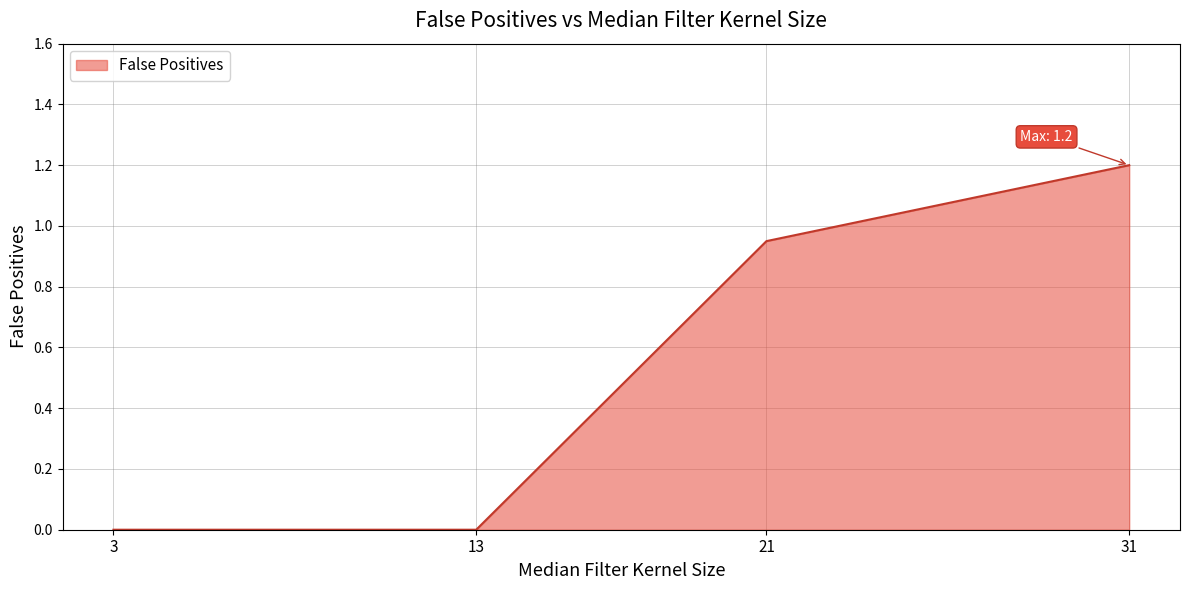

At which category does the chart reach its peak across all series?

31